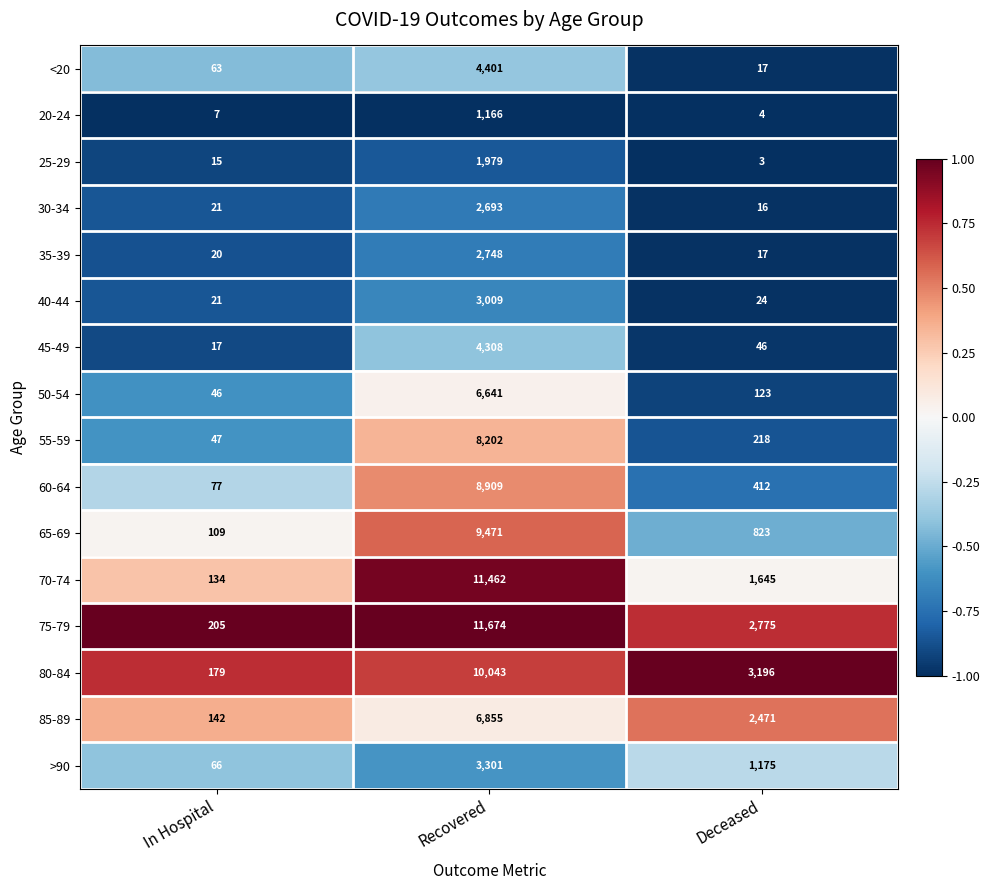

What is the sum of all 25-29 values?

1997